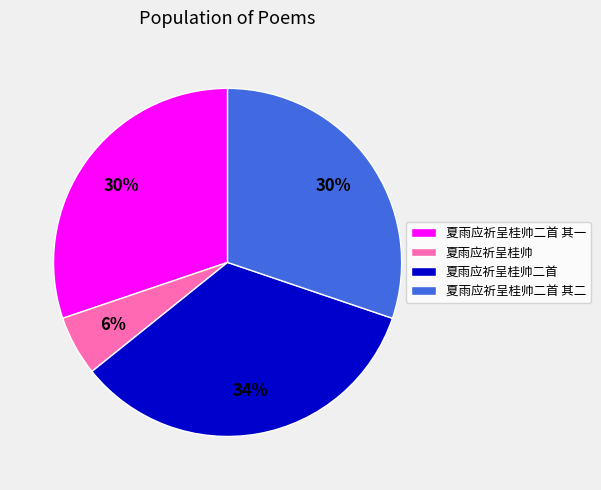

The 夏雨应祈呈桂帅二首 其一 slice represents 30% of the pie. True or false?

True